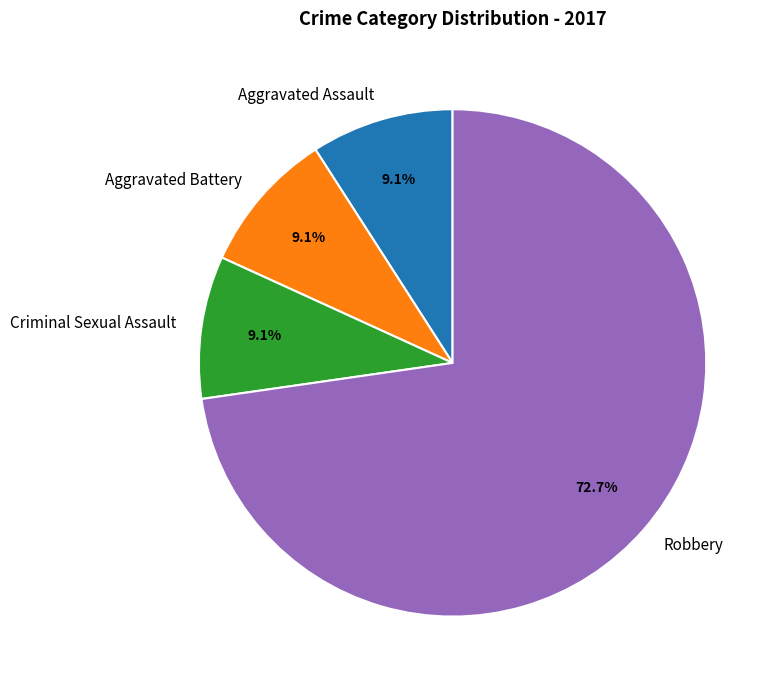

Which category has the biggest portion of the pie?

Robbery